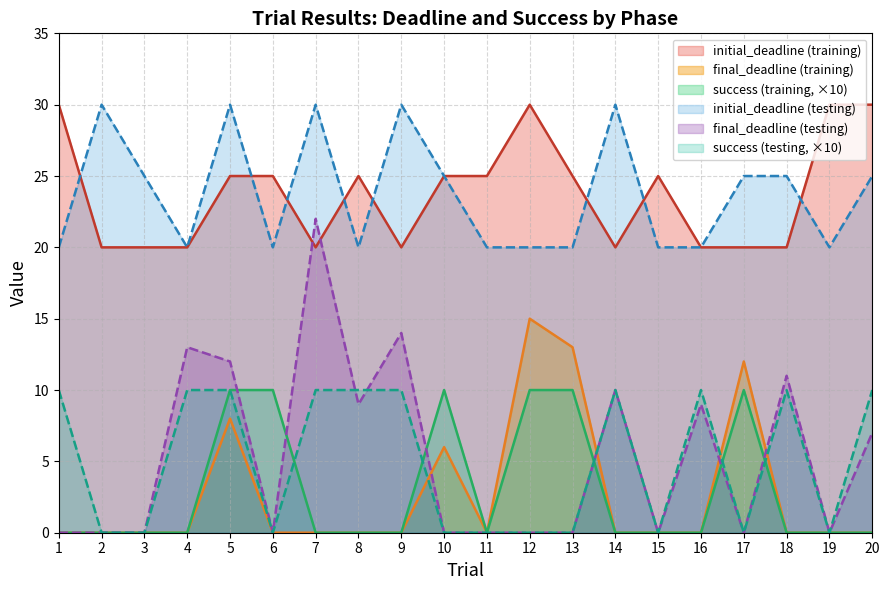

True or false: initial_deadline_testing has more than 0 points higher than both neighbors.

True